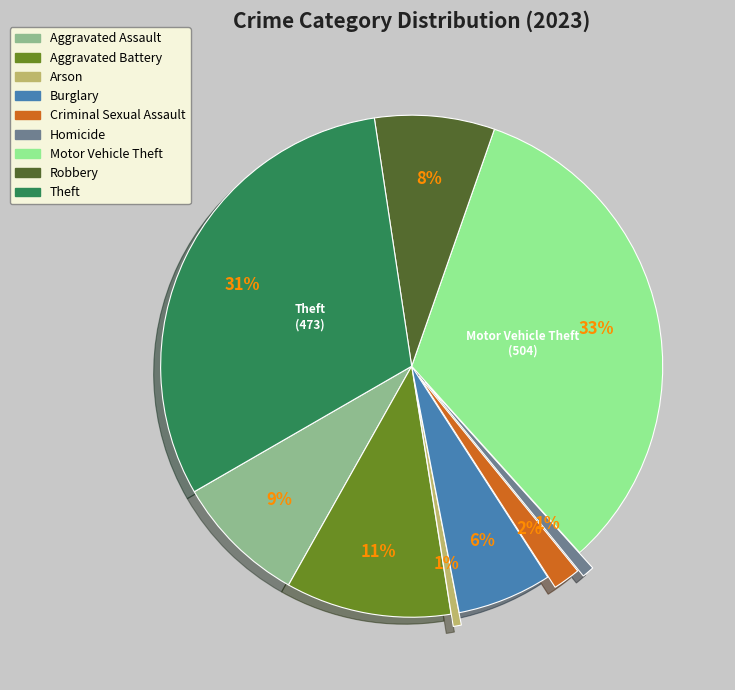

Combined, do Motor Vehicle Theft and Criminal Sexual Assault account for over 50%?

No